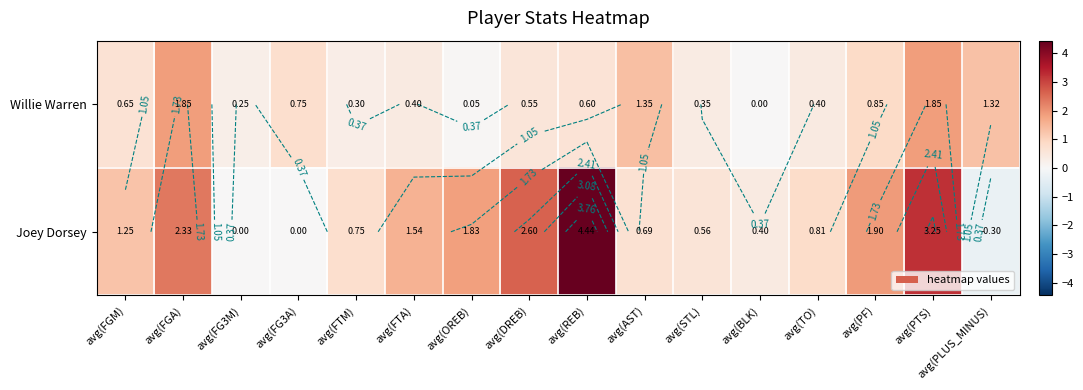

What is the difference between the second highest and second lowest values in the Willie Warren series?

1.8